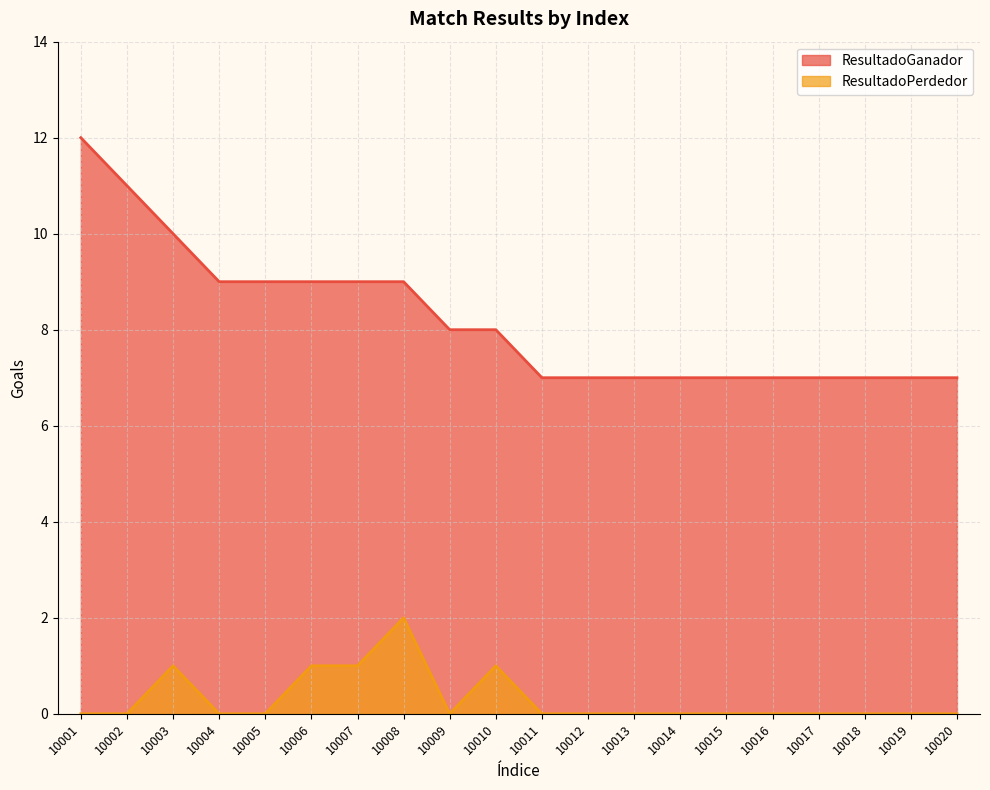

How many interior local valleys does the ResultadoPerdedor series have?

1